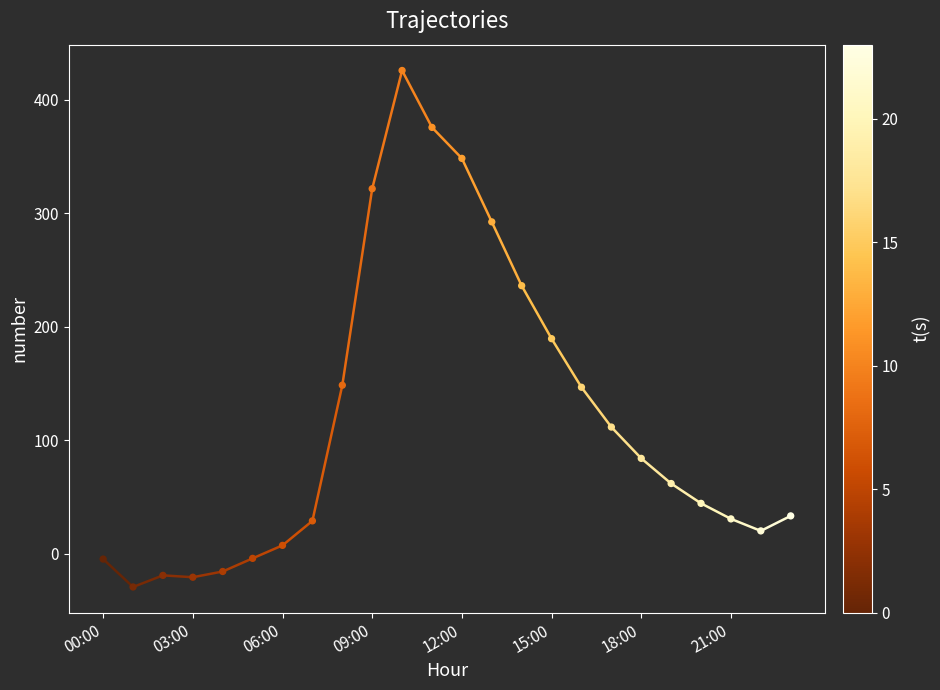

What is the difference between the maximum and minimum values?

455.4